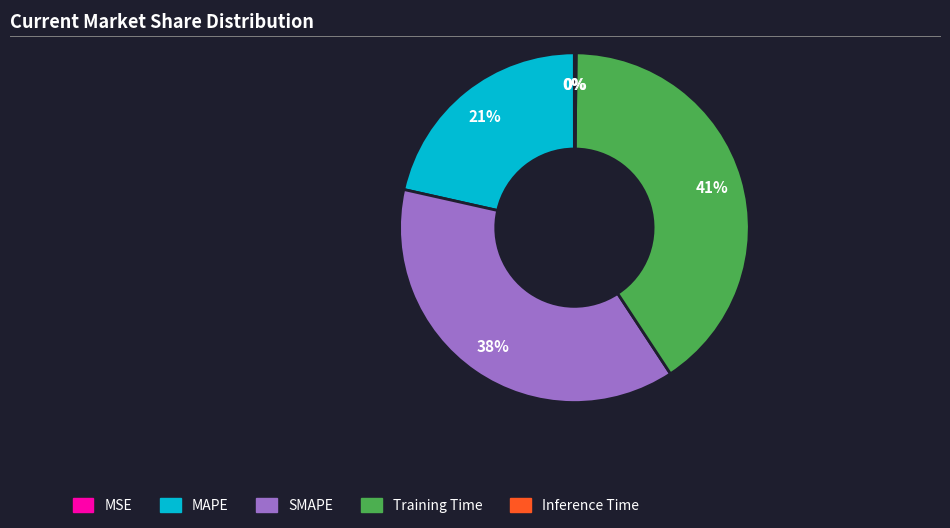

To the nearest percent, what percentage of the pie is MAPE?

21%